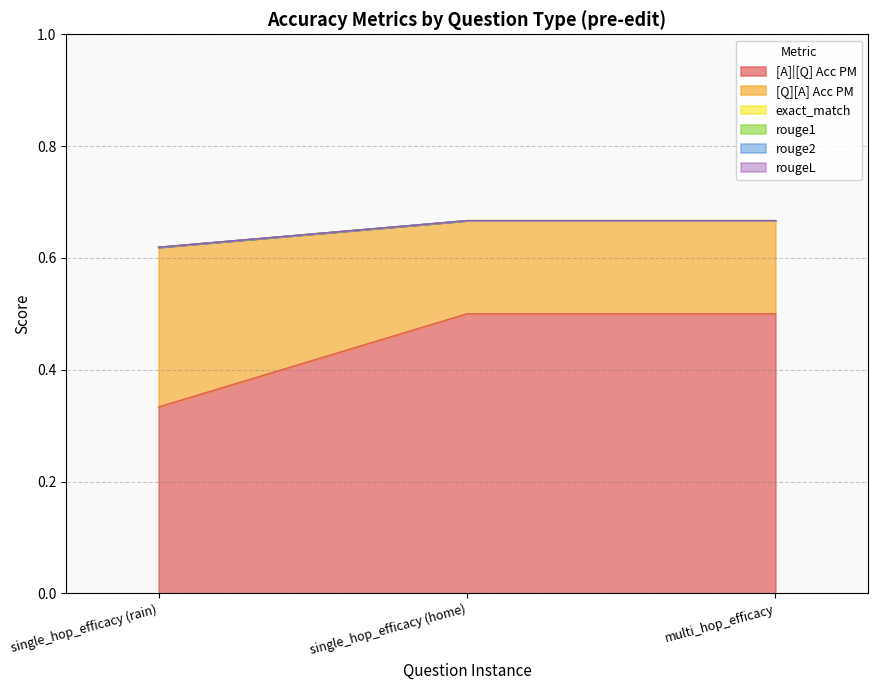

What is the difference between the maximum and second lowest values in the [Q][A] Acc PM series?

0.1